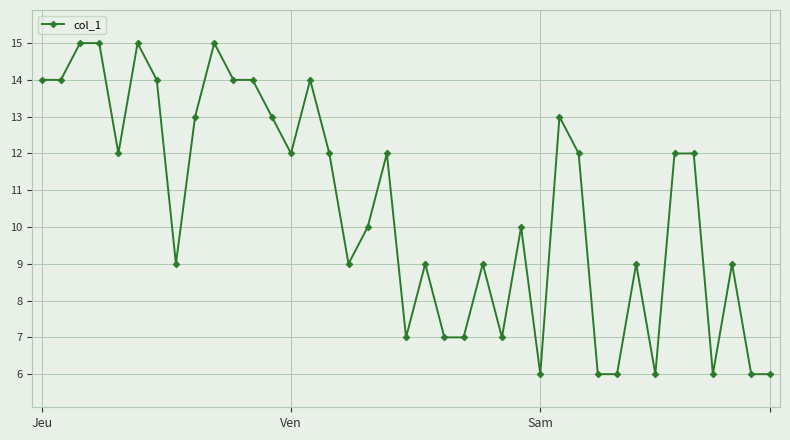

What is the average value?

11